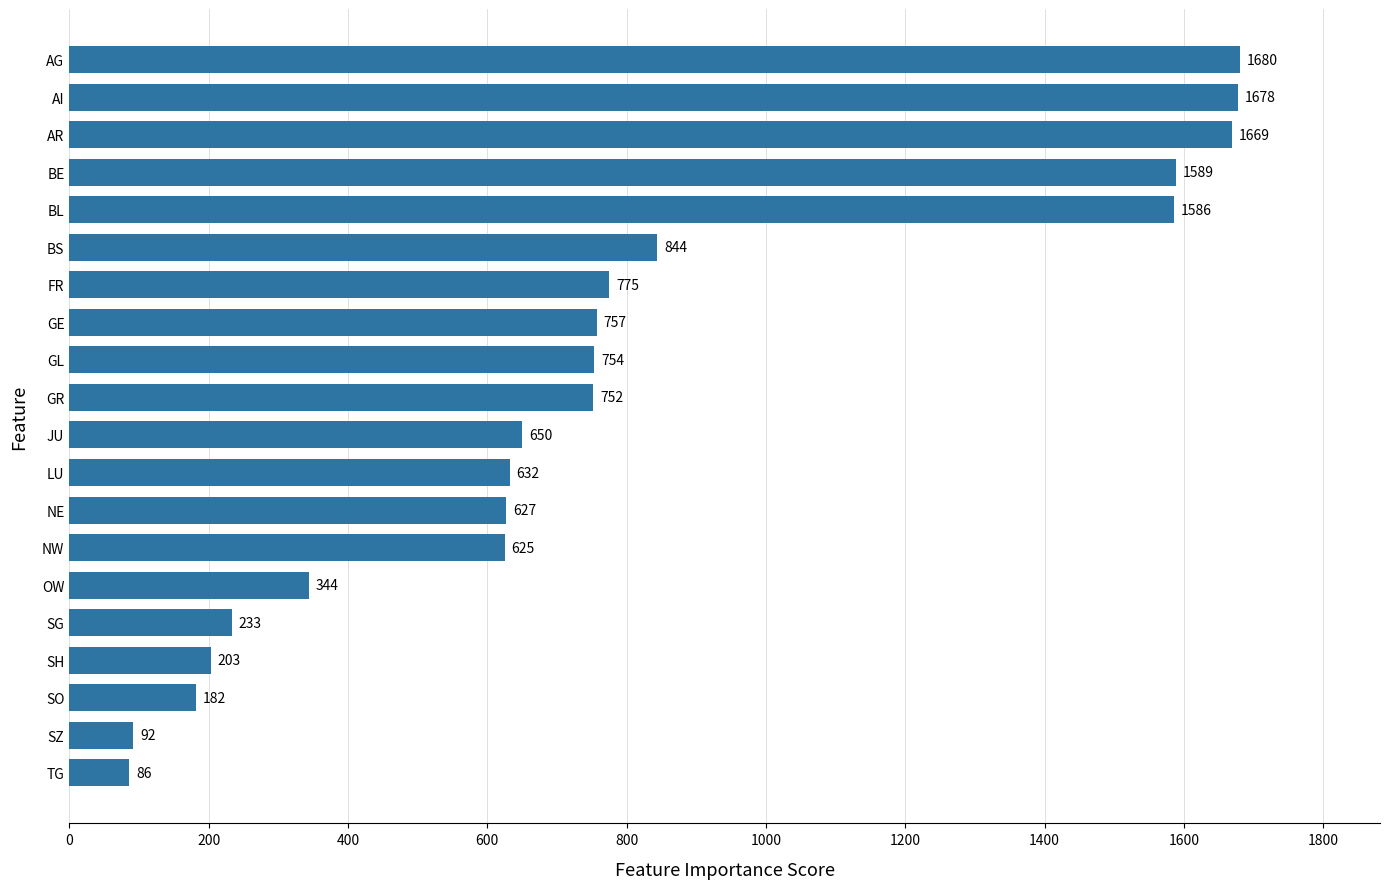

List the labels in order of value, smallest first.

TG, SZ, SO, SH, SG, OW, NW, NE, LU, JU, GR, GL, GE, FR, BS, BL, BE, AR, AI, AG